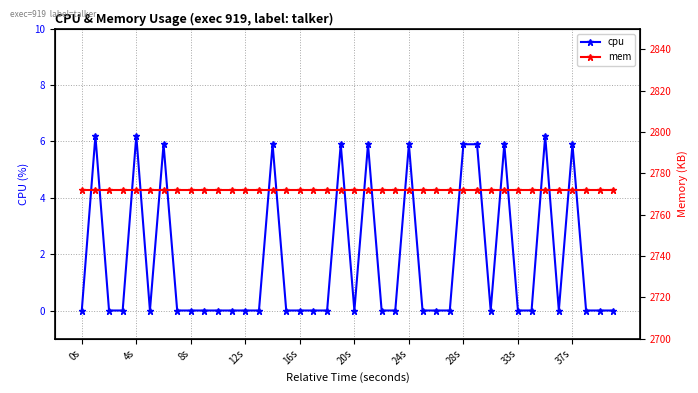

Does the chart have visible grid lines?

Yes